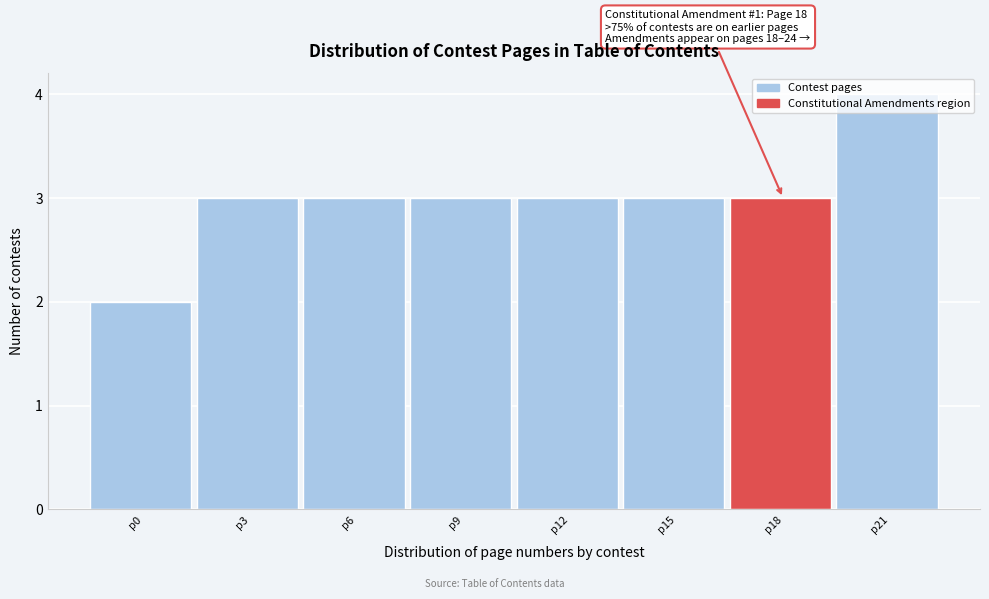

At which category does the chart reach its peak across all series?

p21